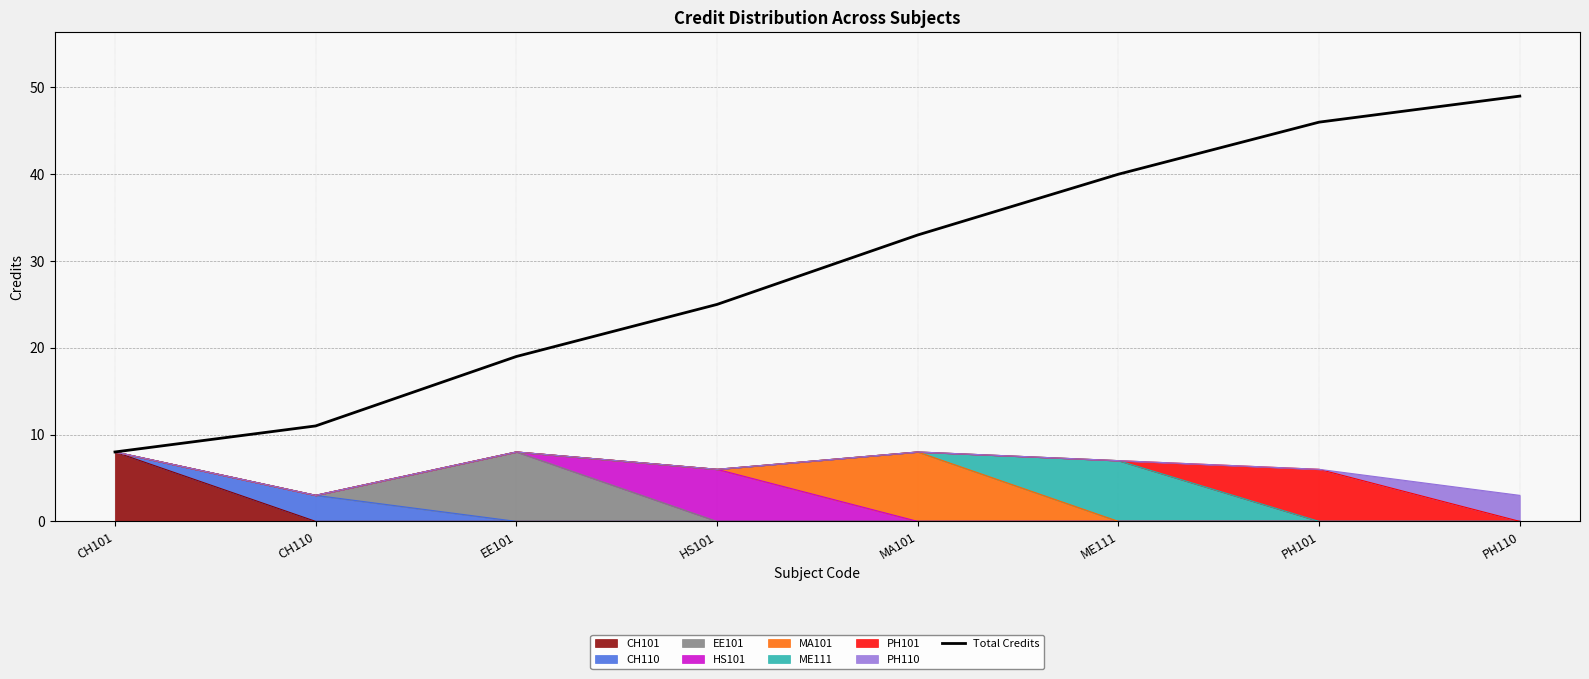

True or false: the data shows 7 at EE101.

False